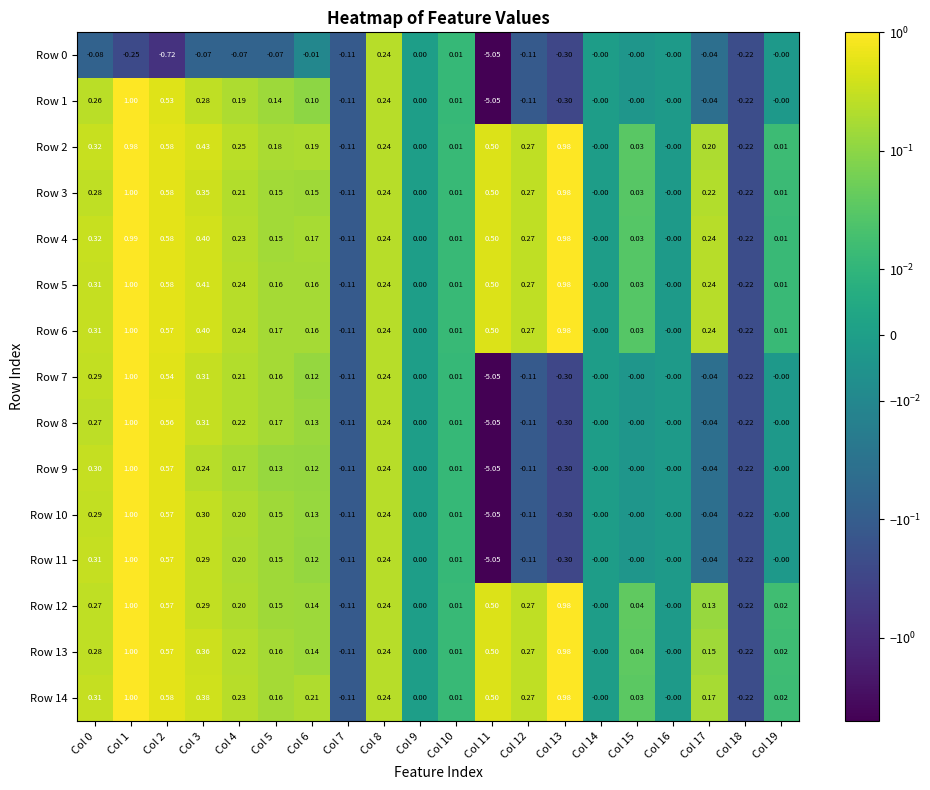

What is the total value across all series at Col 4?

2.9